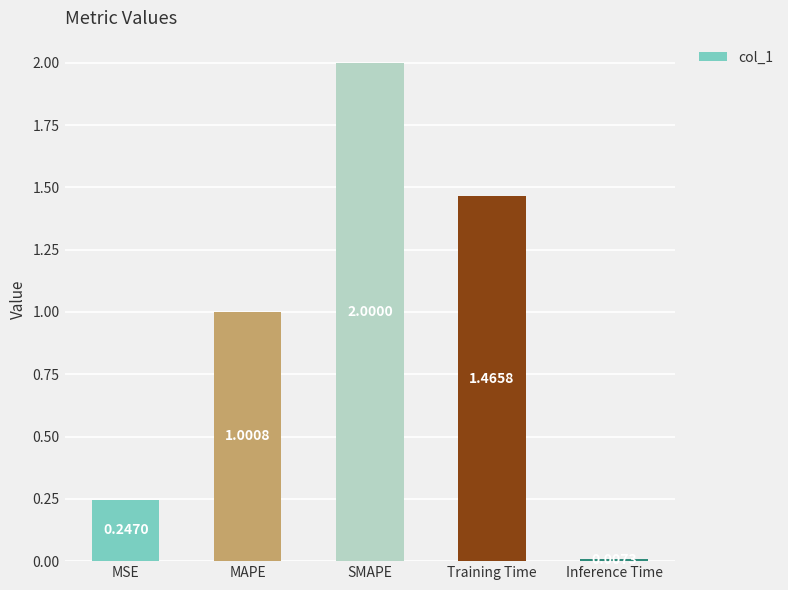

The value at SMAPE is 2.8. True or false?

False